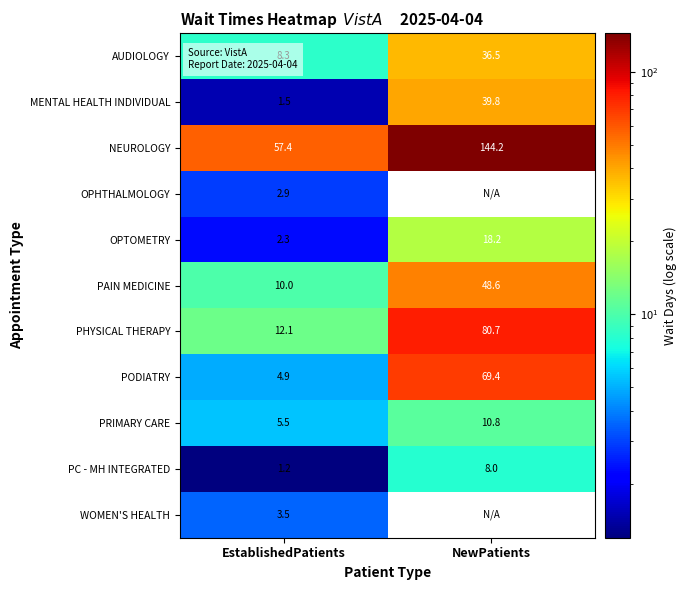

Where is PRIMARY CARE nearest to the value 8?

EstablishedPatients